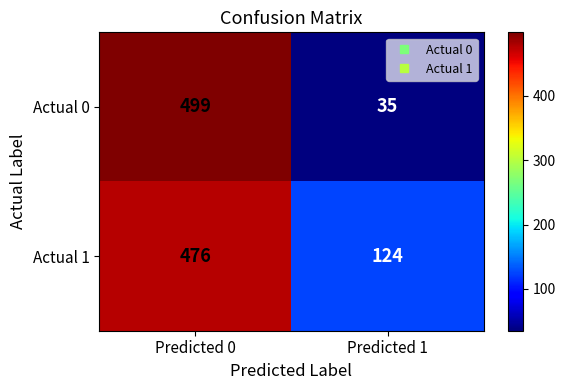

Rank the series by their maximum value, from highest to lowest.

Actual 0, Actual 1